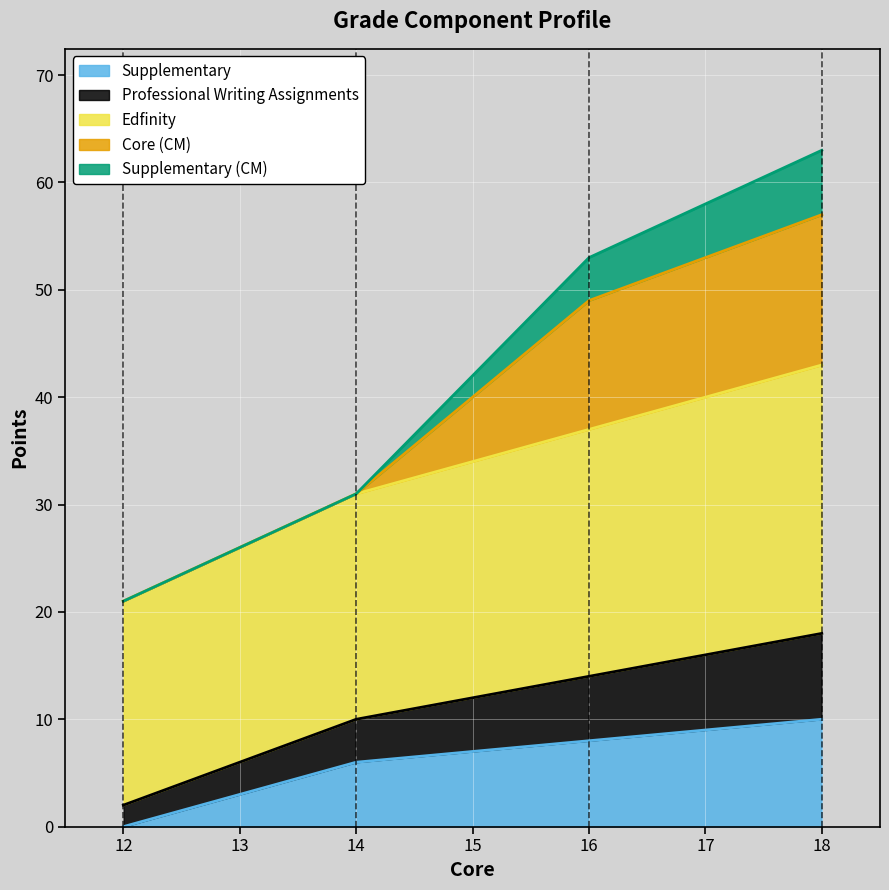

Is the value of Edfinity at 16 greater than the value of Professional Writing Assignments at 14?

Yes